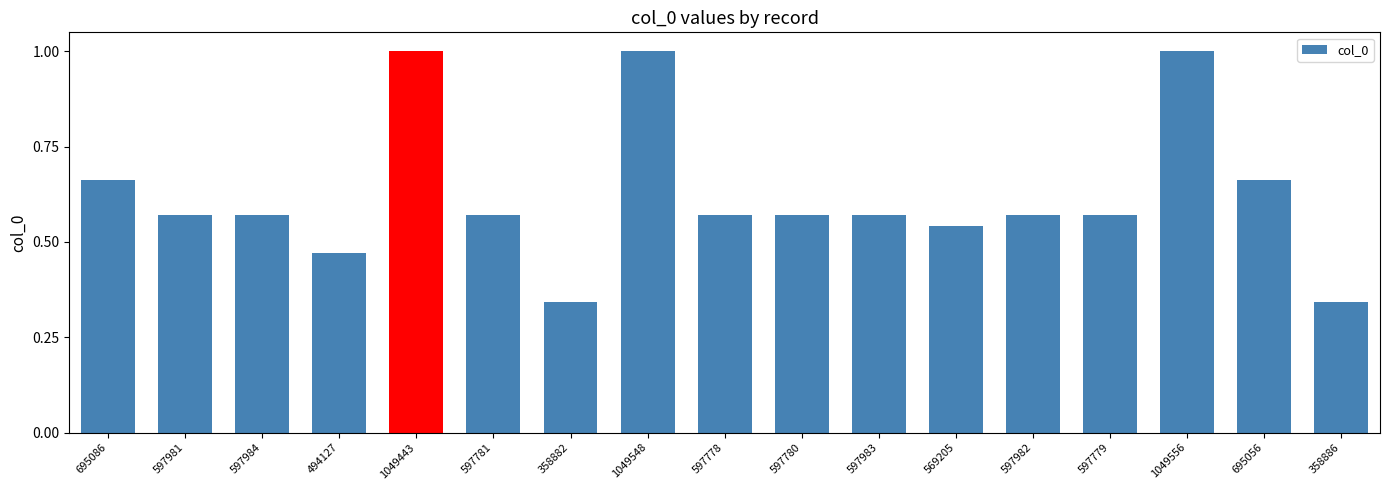

How many bars are there in total?

17